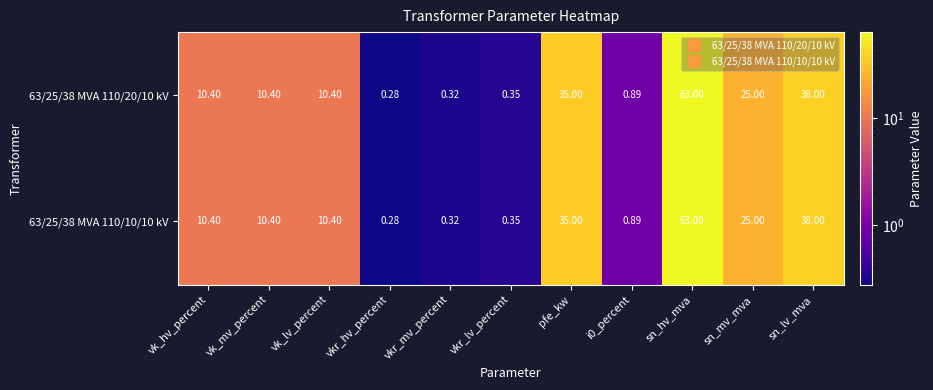

Is the value of 63/25/38 MVA 110/20/10 kV at vkr_lv_percent greater than the value of 63/25/38 MVA 110/10/10 kV at sn_hv_mva?

No